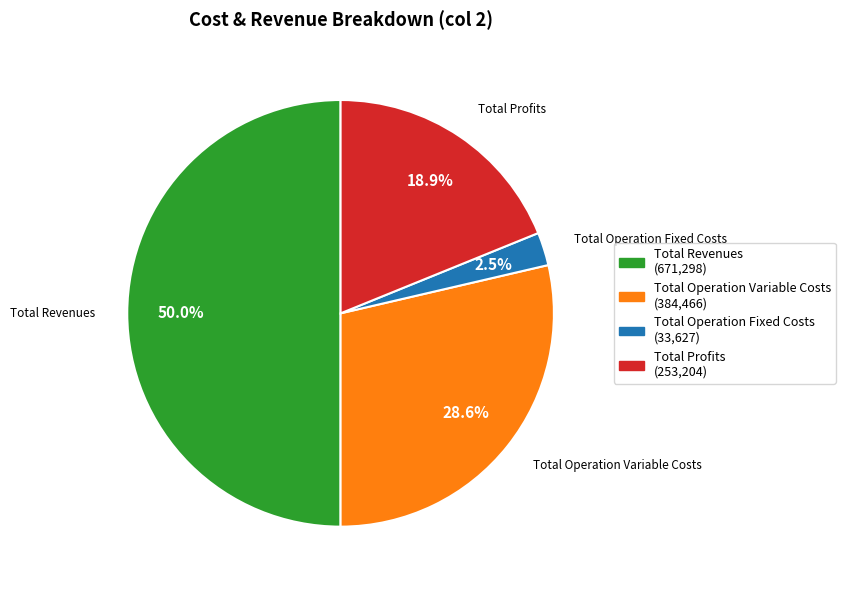

How many slices are in this pie chart?

4